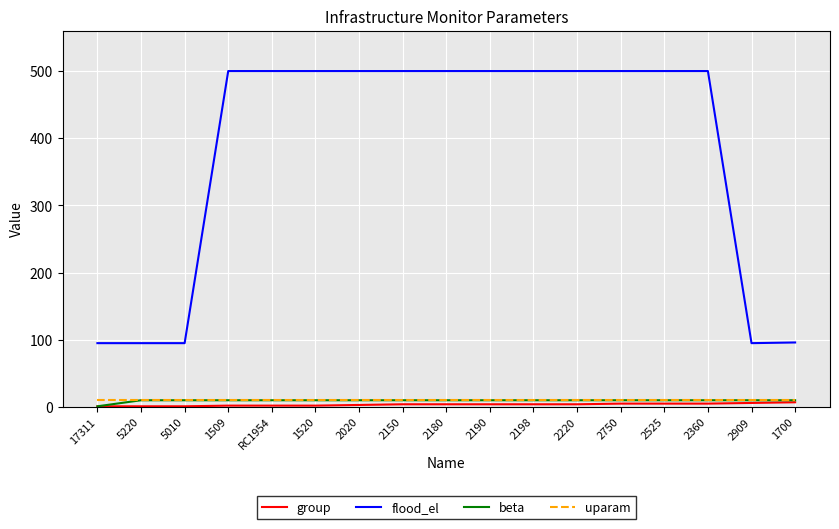

Which series has the largest range (max minus min)?

flood_el